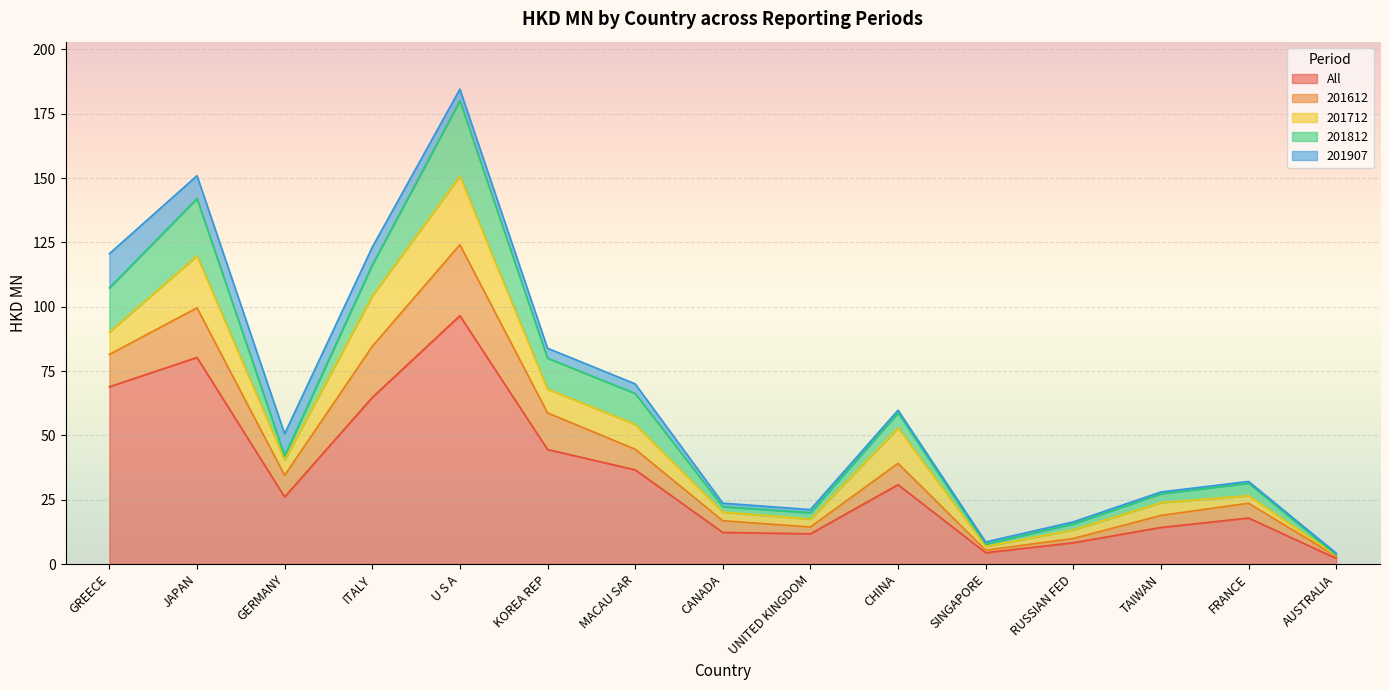

True or false: 201812 has a value of 19.3 at MACAU SAR.

False